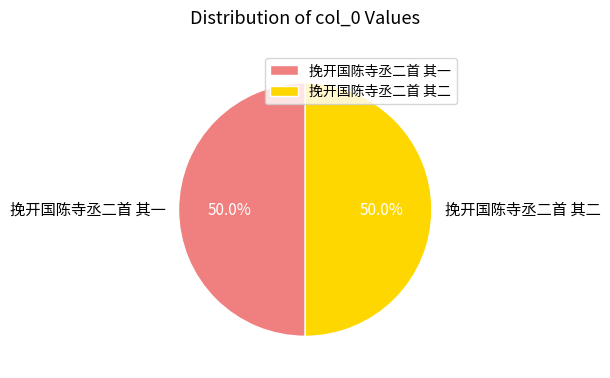

To the nearest percent, what percentage of the pie is 挽开国陈寺丞二首 其二?

50%